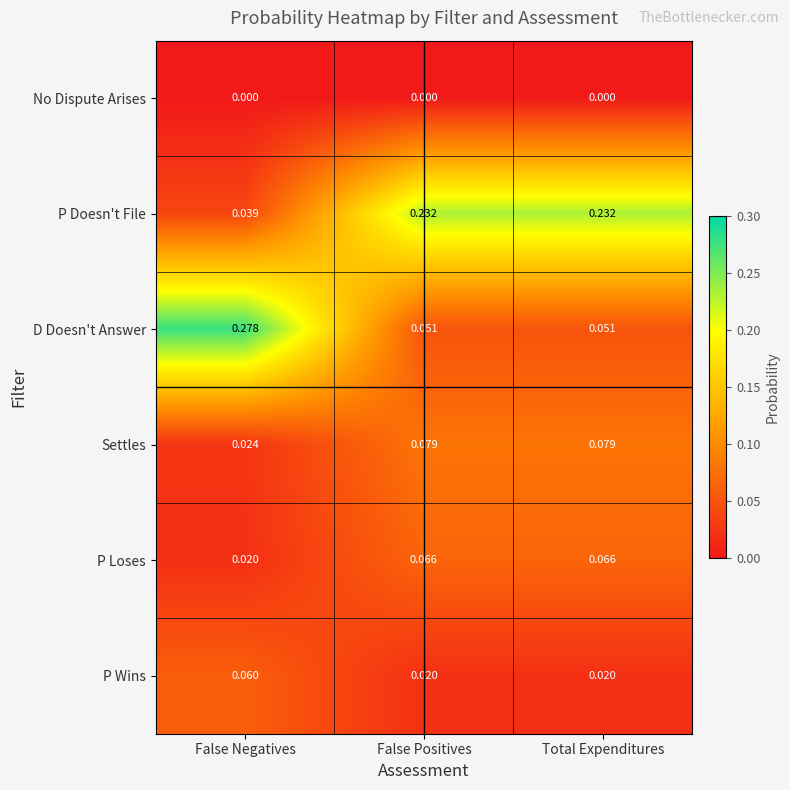

Count the number of categories in the chart.

3